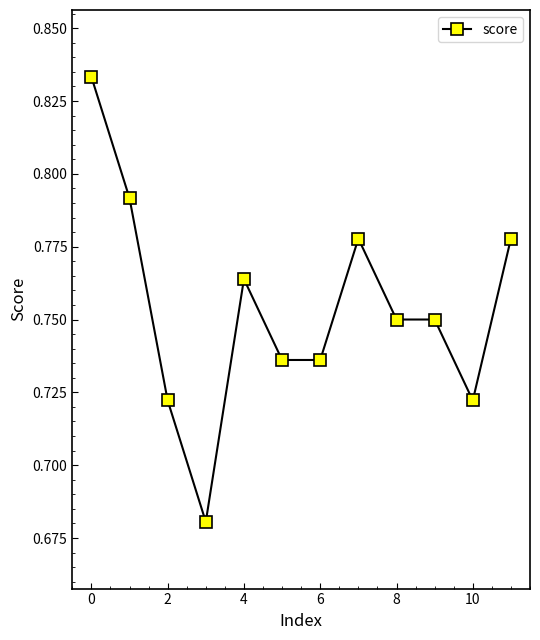

Count the values in the range 0 to 1.

12